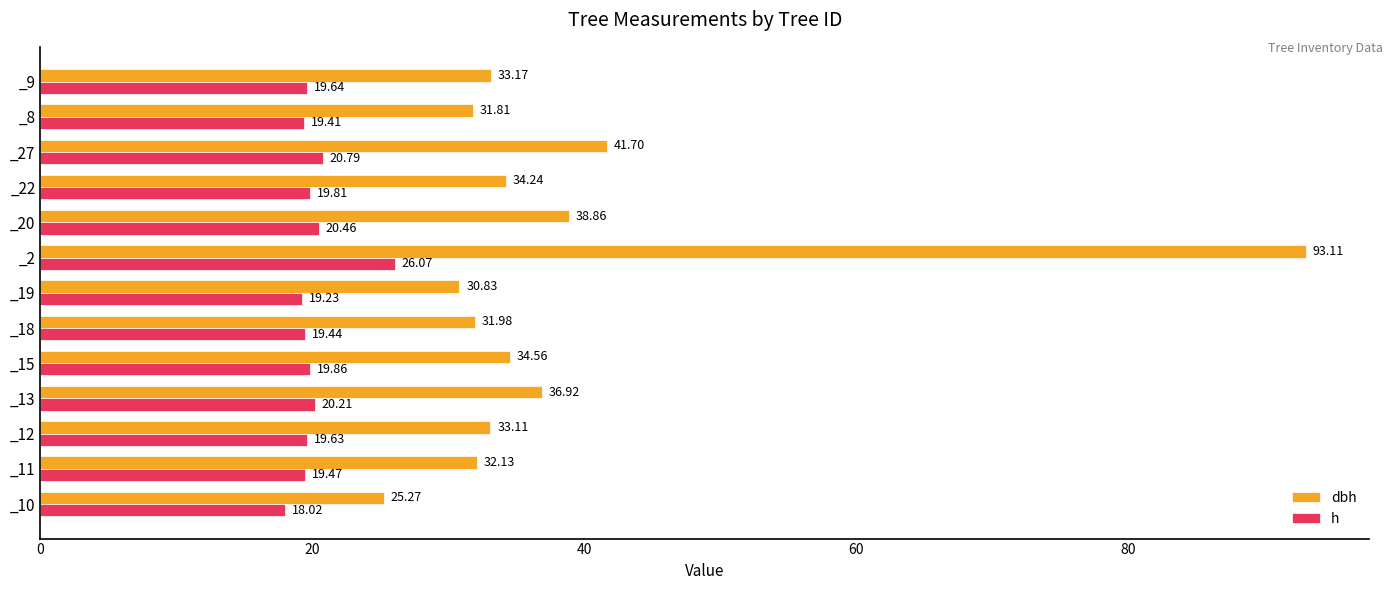

What is the average value of the h series?

20.2